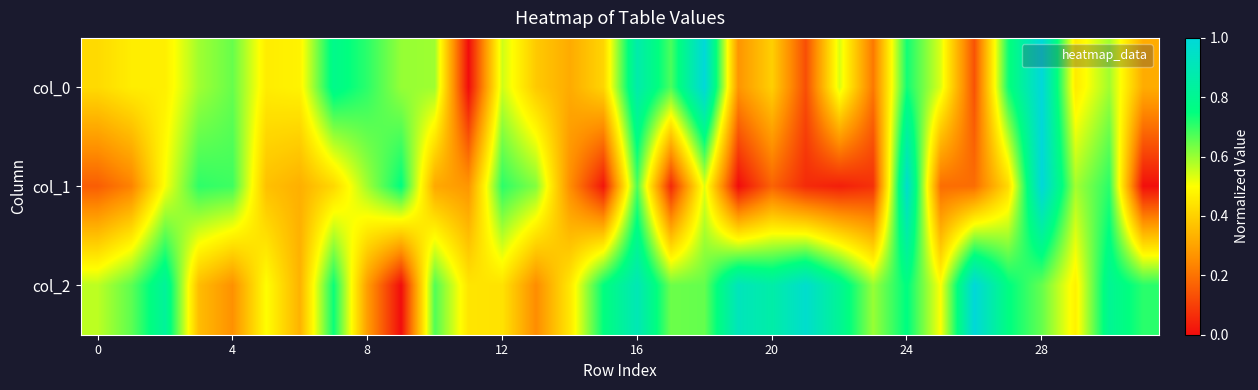

How many categories are shown in the chart?

32